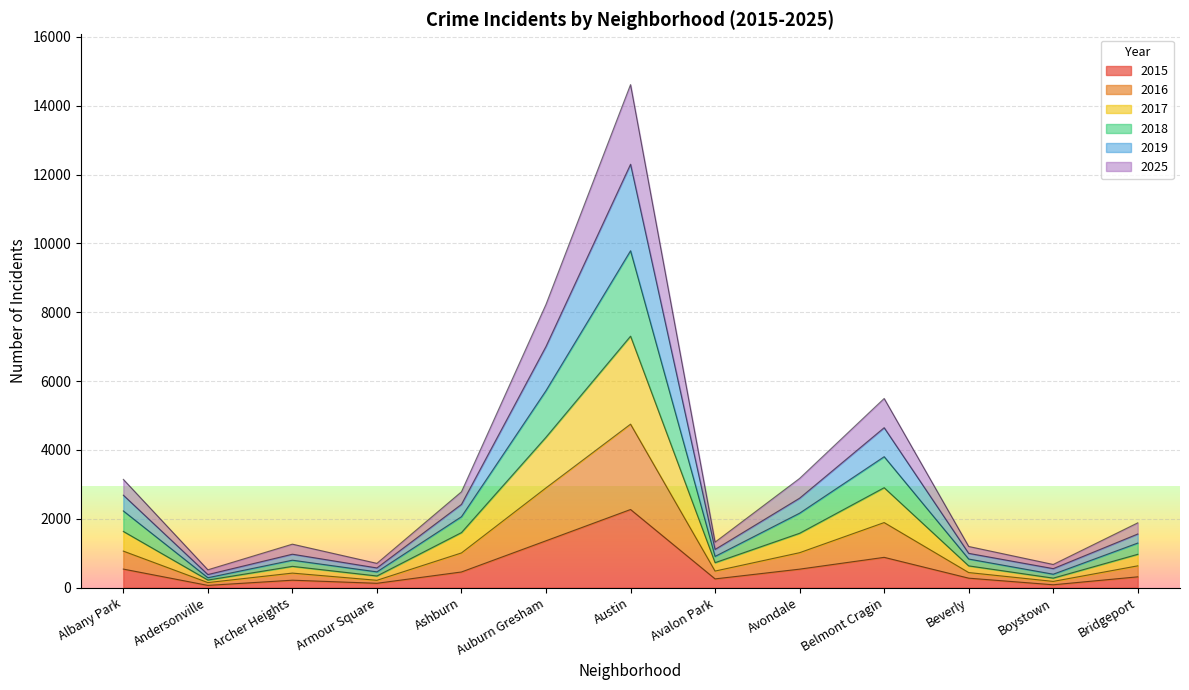

What is the total value across all series at Ashburn?

2783